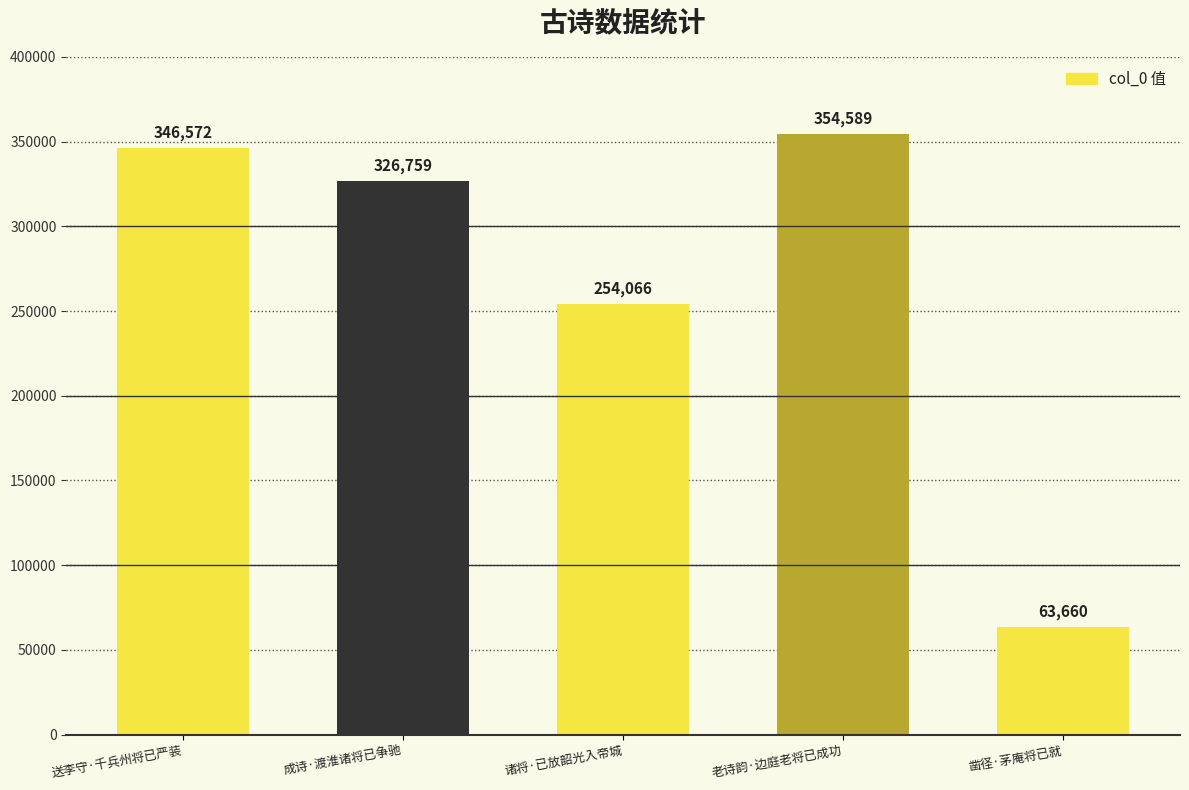

Rank the categories by value from lowest to highest.

凿径·茅庵将已就, 诸将·已放韶光入帝城, 成诗·渡淮诸将已争驰, 送李守·千兵州将已严装, 老诗韵·边庭老将已成功